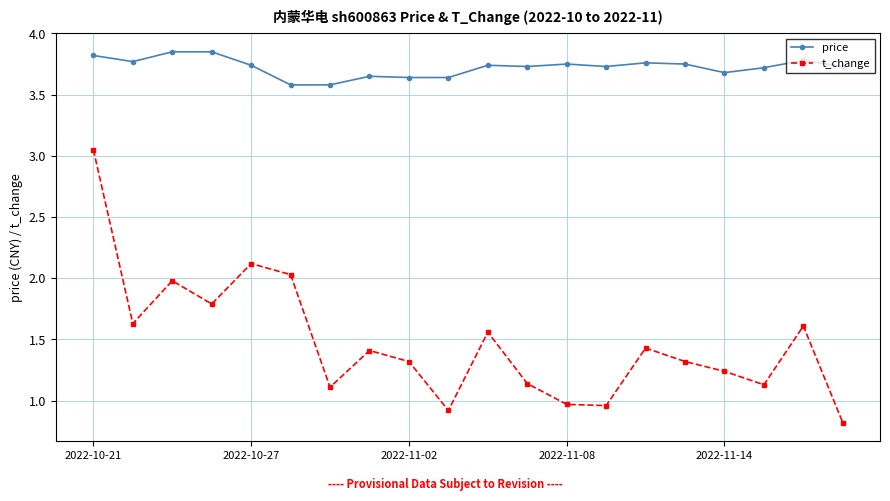

Which series has the largest range (max minus min)?

t_change